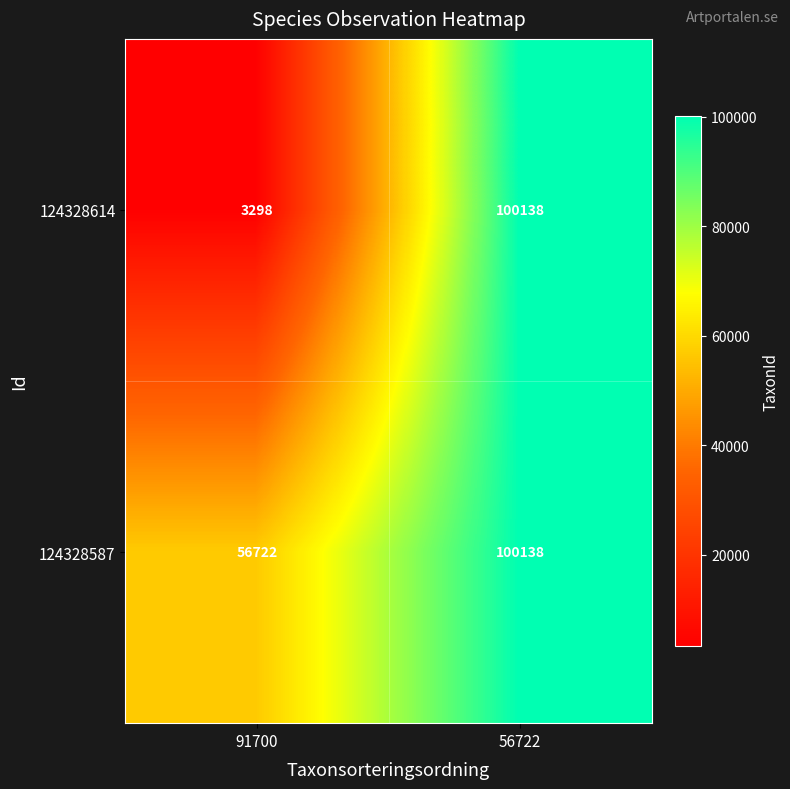

What is the total value across all series at 91700?

60020